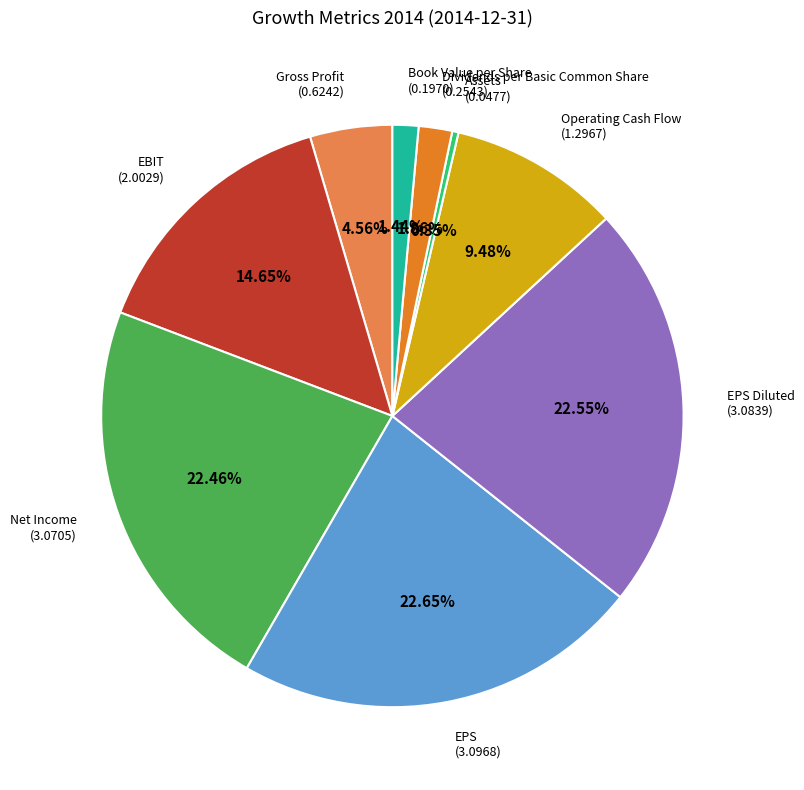

Is there a majority slice in this chart?

No